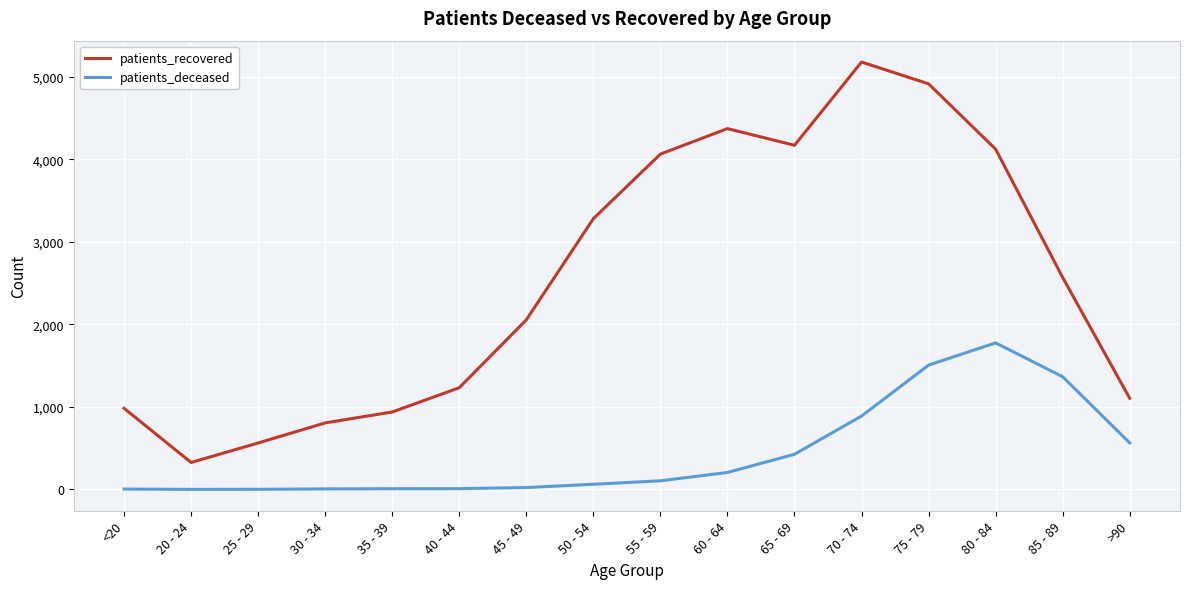

At 35 - 39, list the series in order from largest to smallest.

patients_recovered, patients_deceased